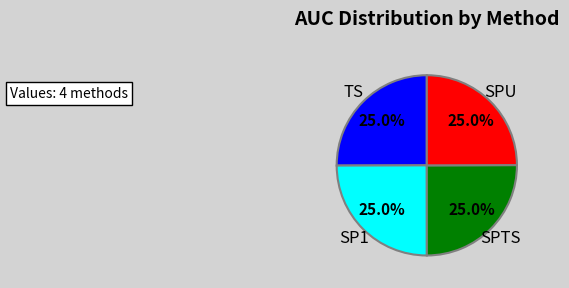

Is there any slice that represents more than half of the pie?

No